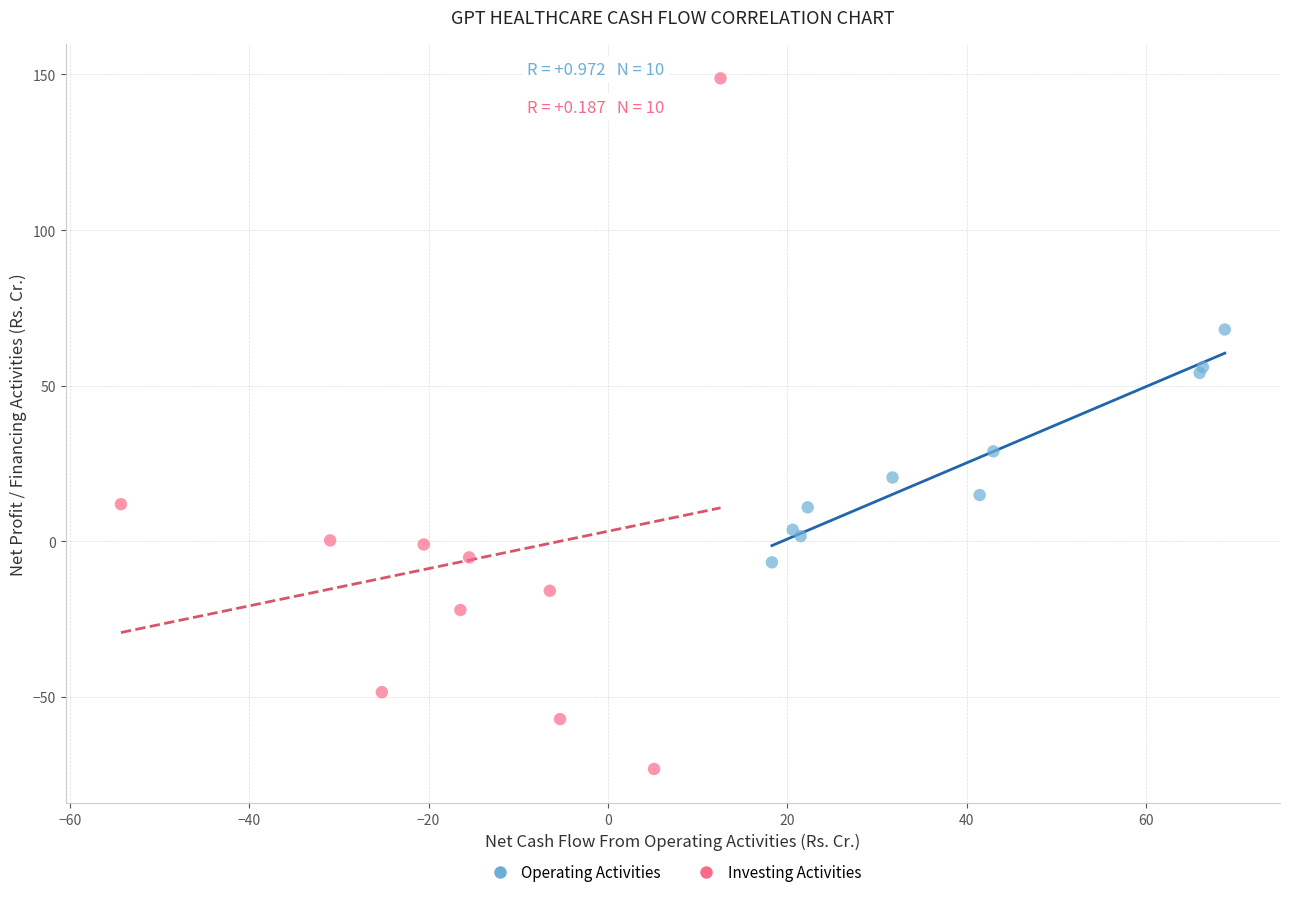

Which series has the largest Y range (max minus min)?

Investing Activities